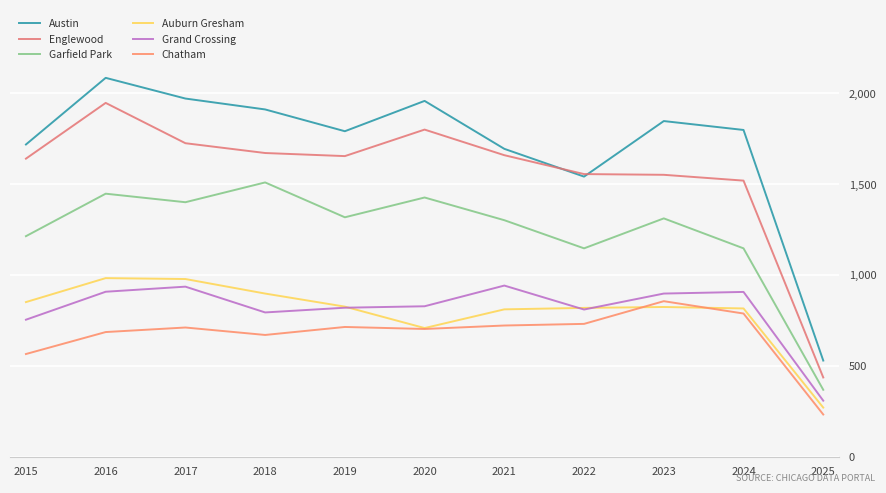

How many lines are shown in the chart?

6